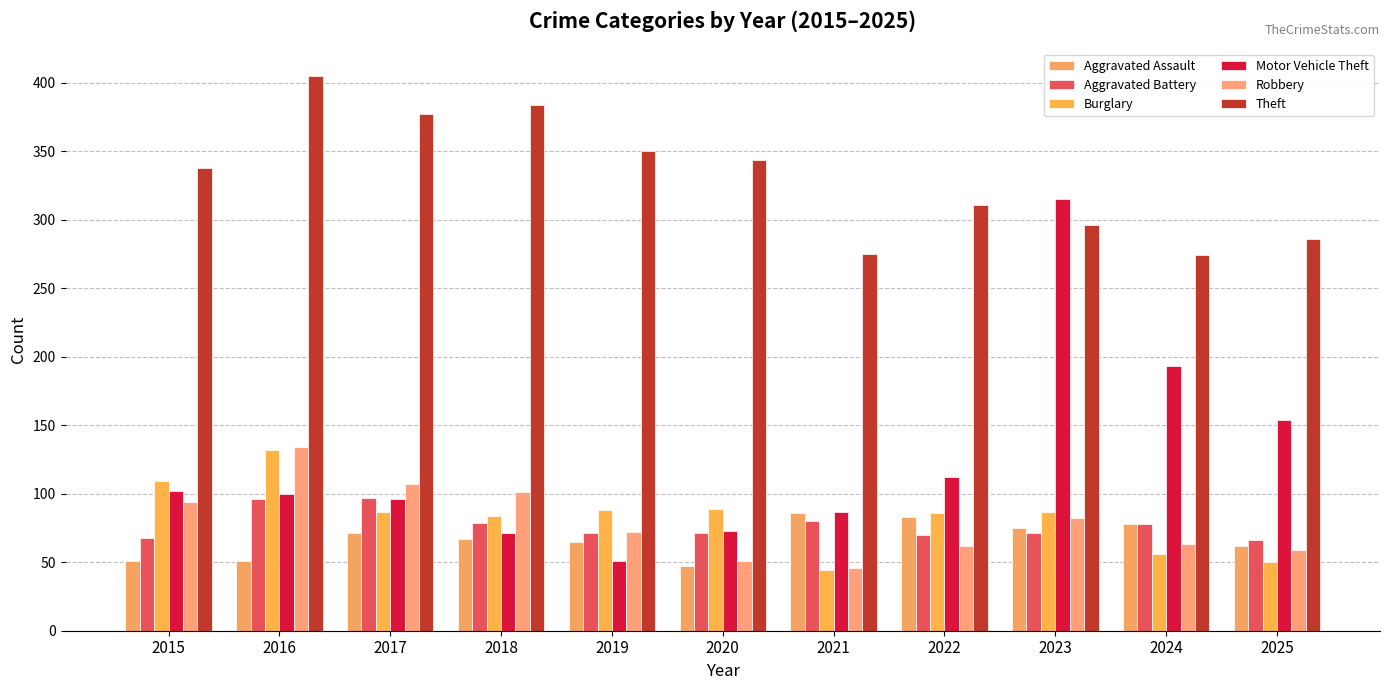

True or false: Burglary has a value of 132 at 2016.

True